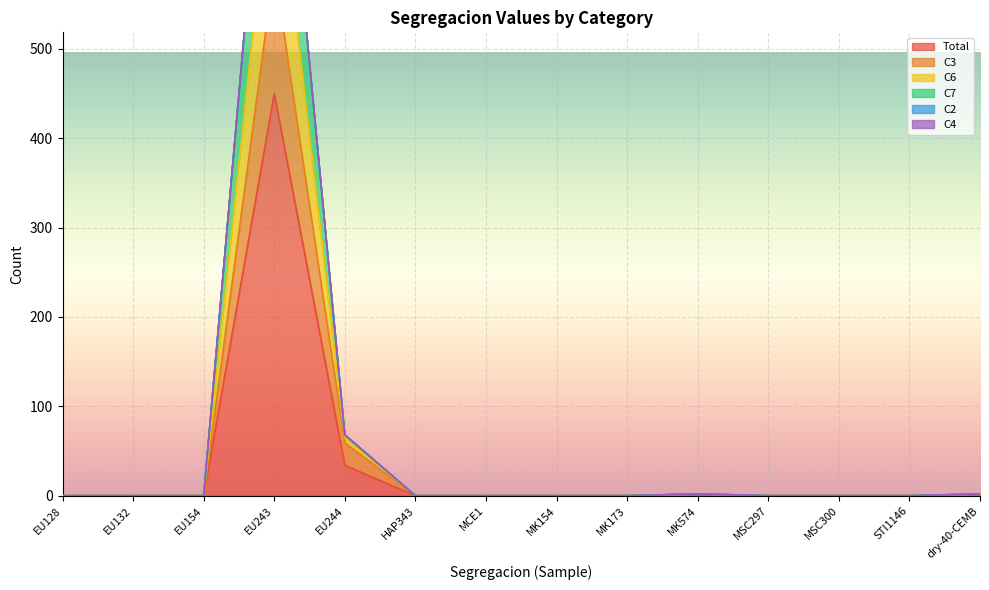

The Total series shows 149 at STI1146. True or false?

False